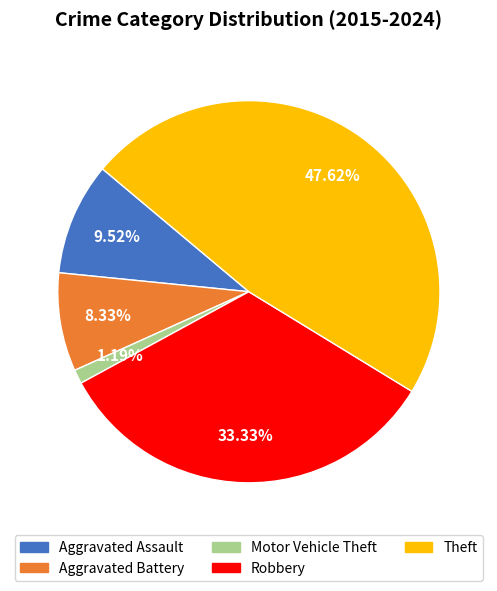

Is there any slice that represents more than half of the pie?

No